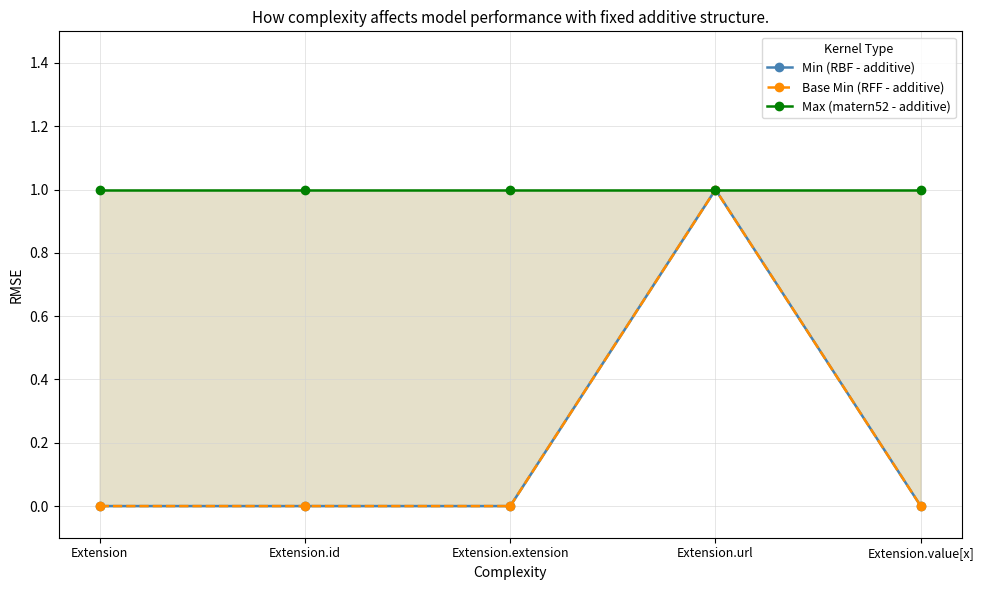

Where is Max (matern52 - additive) nearest to the value 1?

Extension